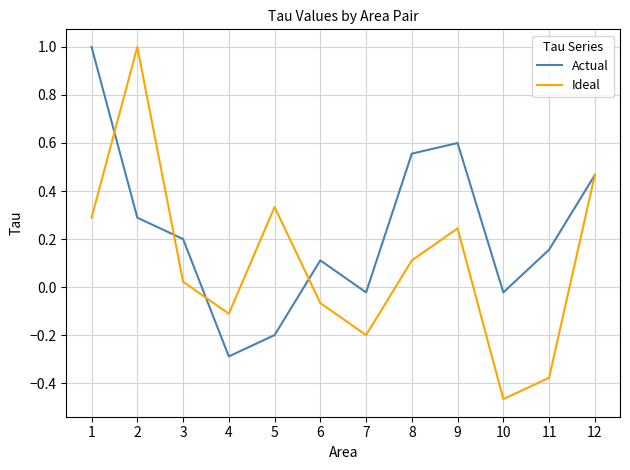

What is the maximum value for Actual?

1.0